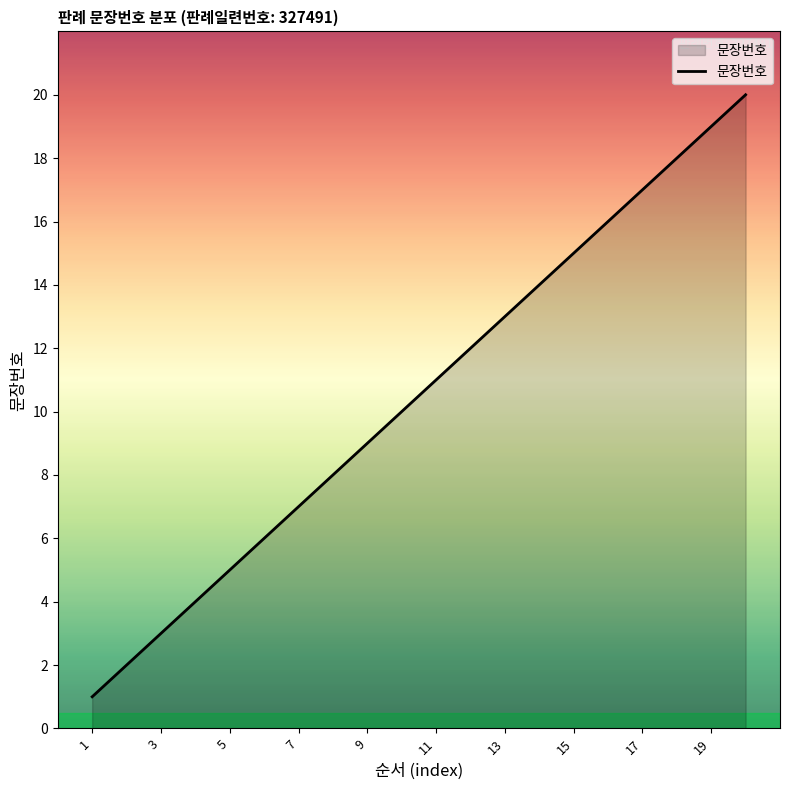

What is the greatest value displayed?

20